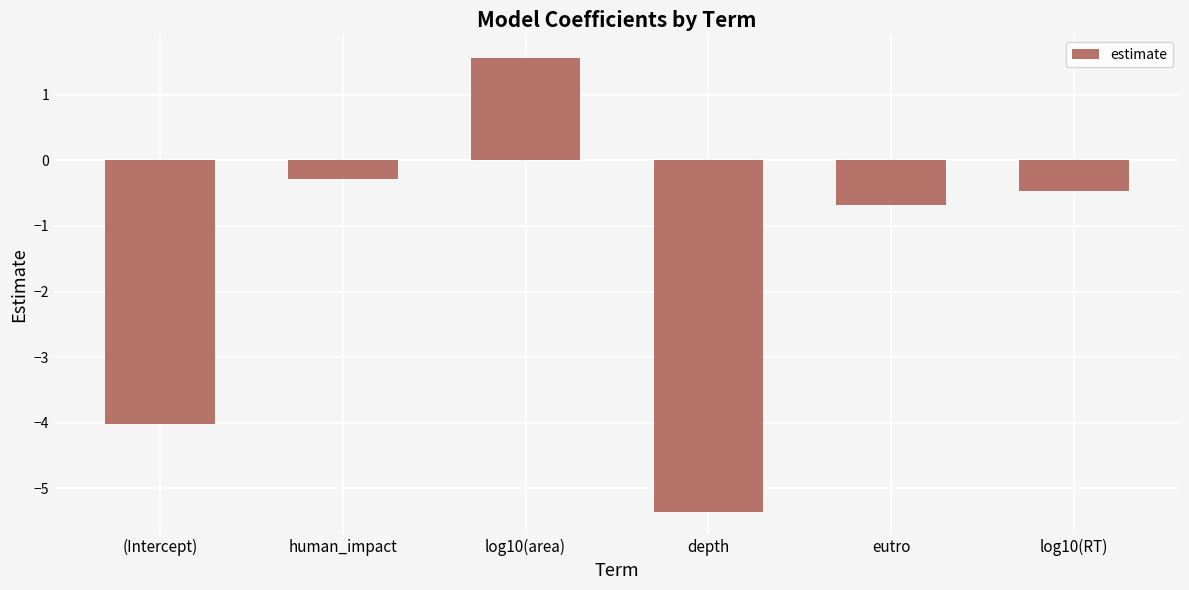

Where does the data first go above 0?

log10(area)